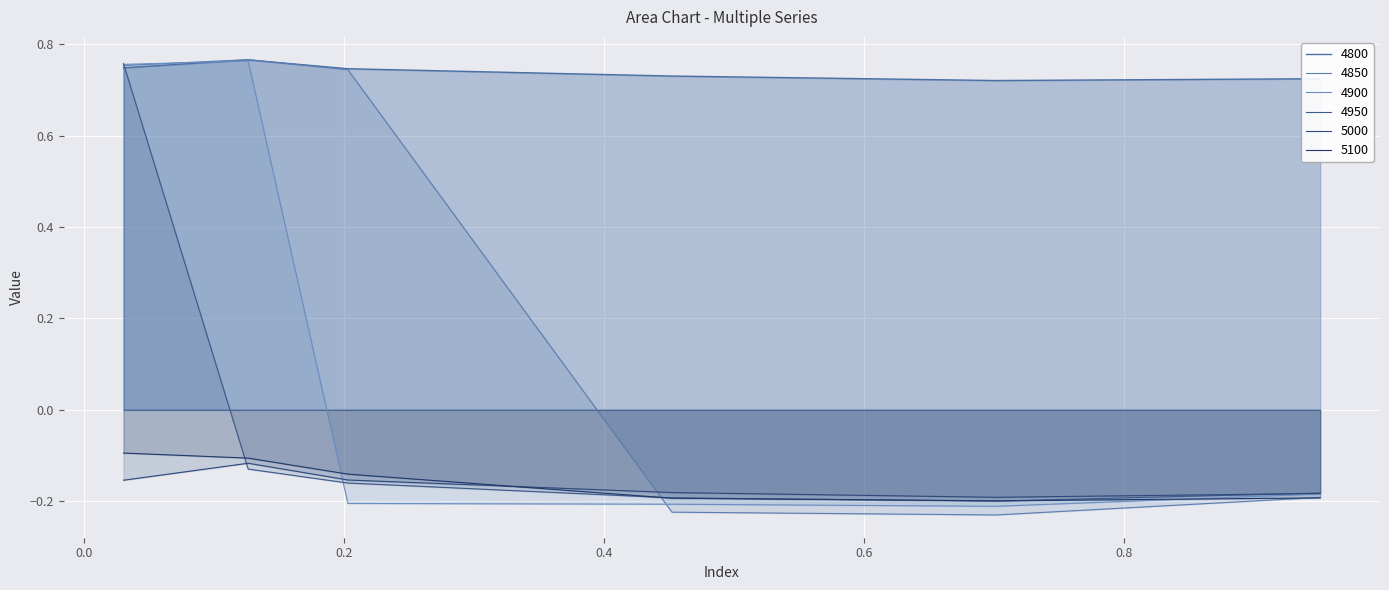

At which label does 4900 reach its peak?

0.126027397260274